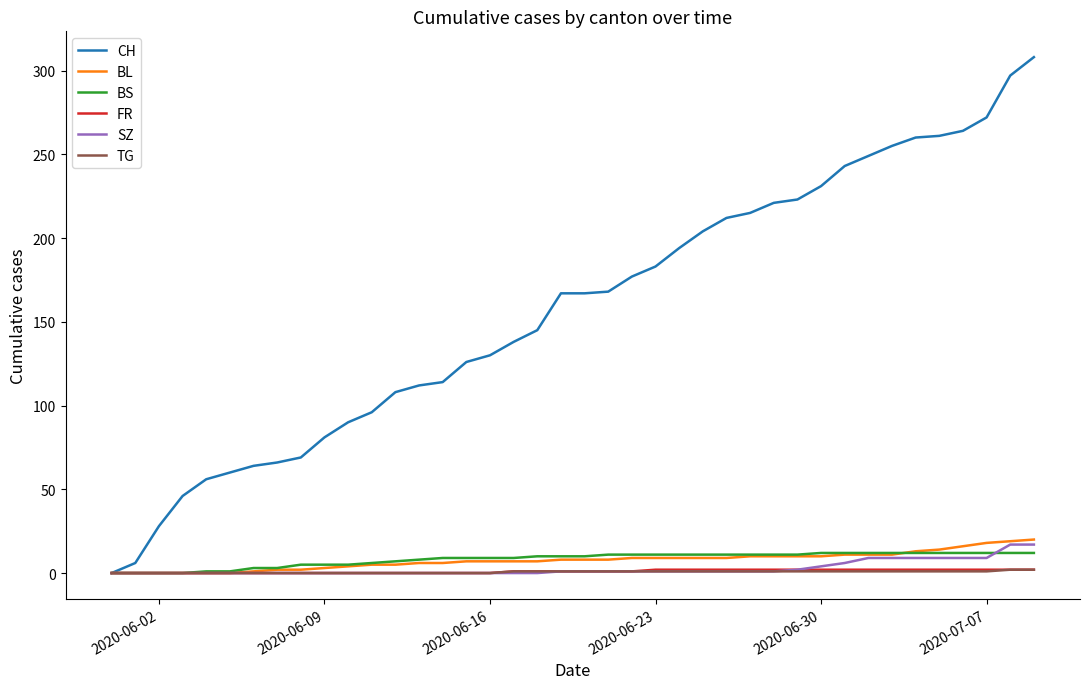

Which series has the widest spread of values?

CH